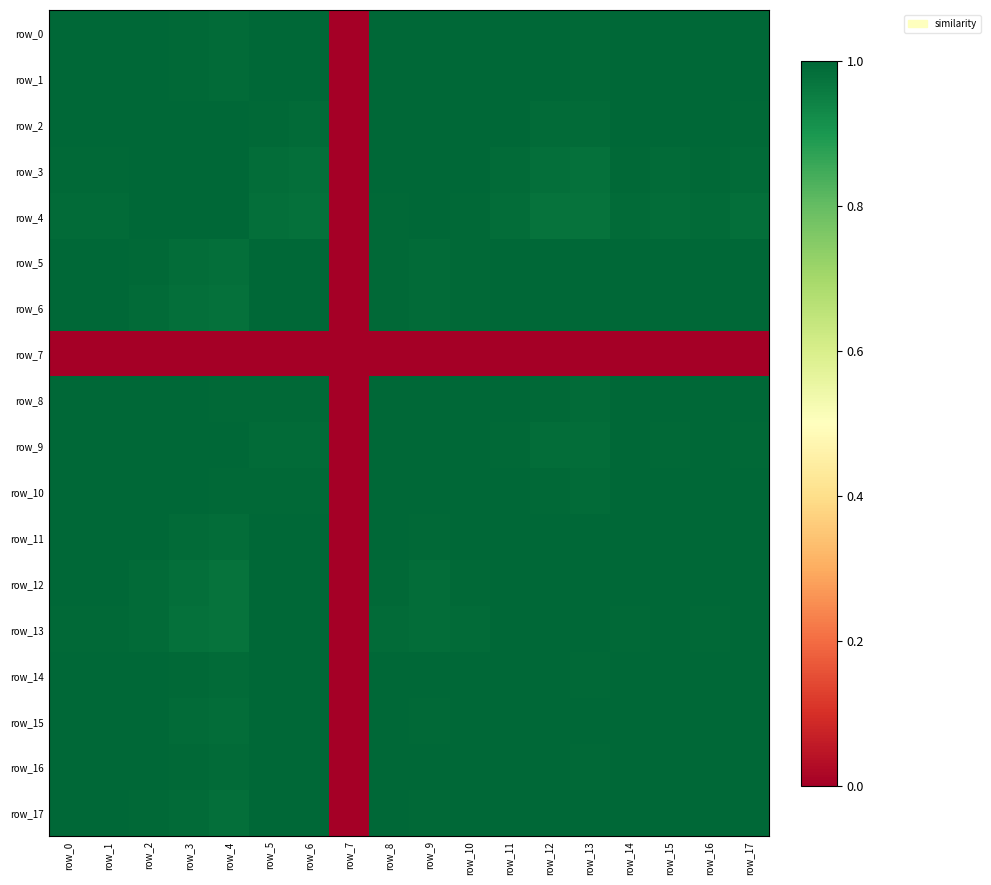

How many values in row_10 are above zero?

17